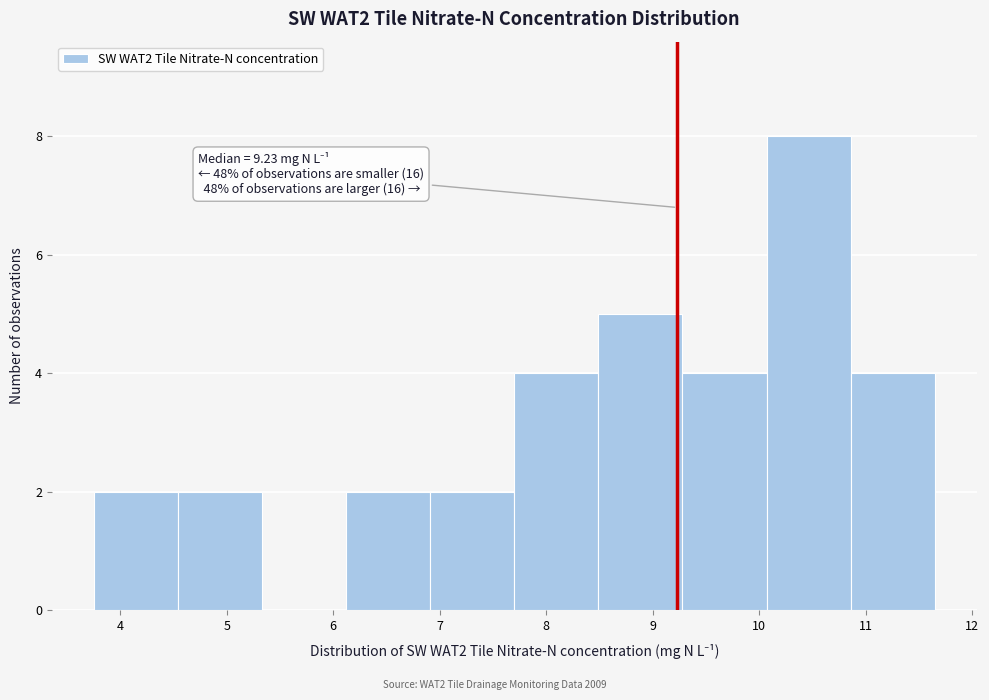

Which range on the x-axis has the tallest bar?

10.1 to 10.9